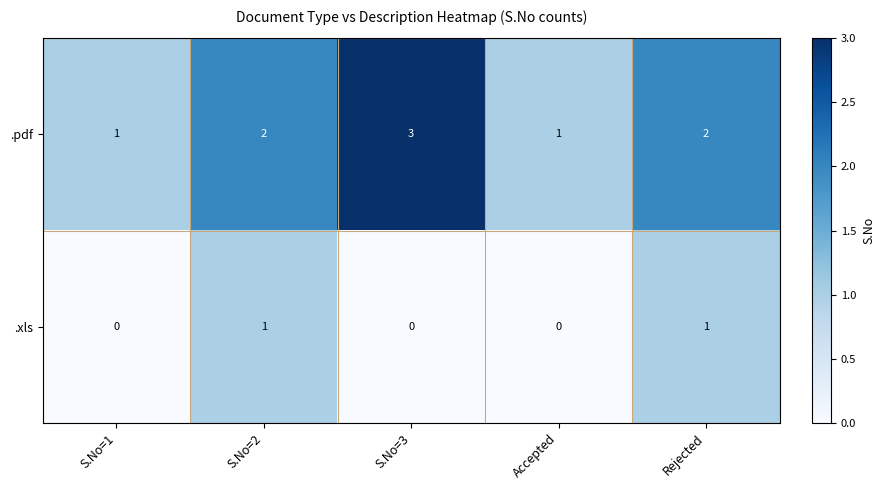

What is the highest value of the .pdf series?

3